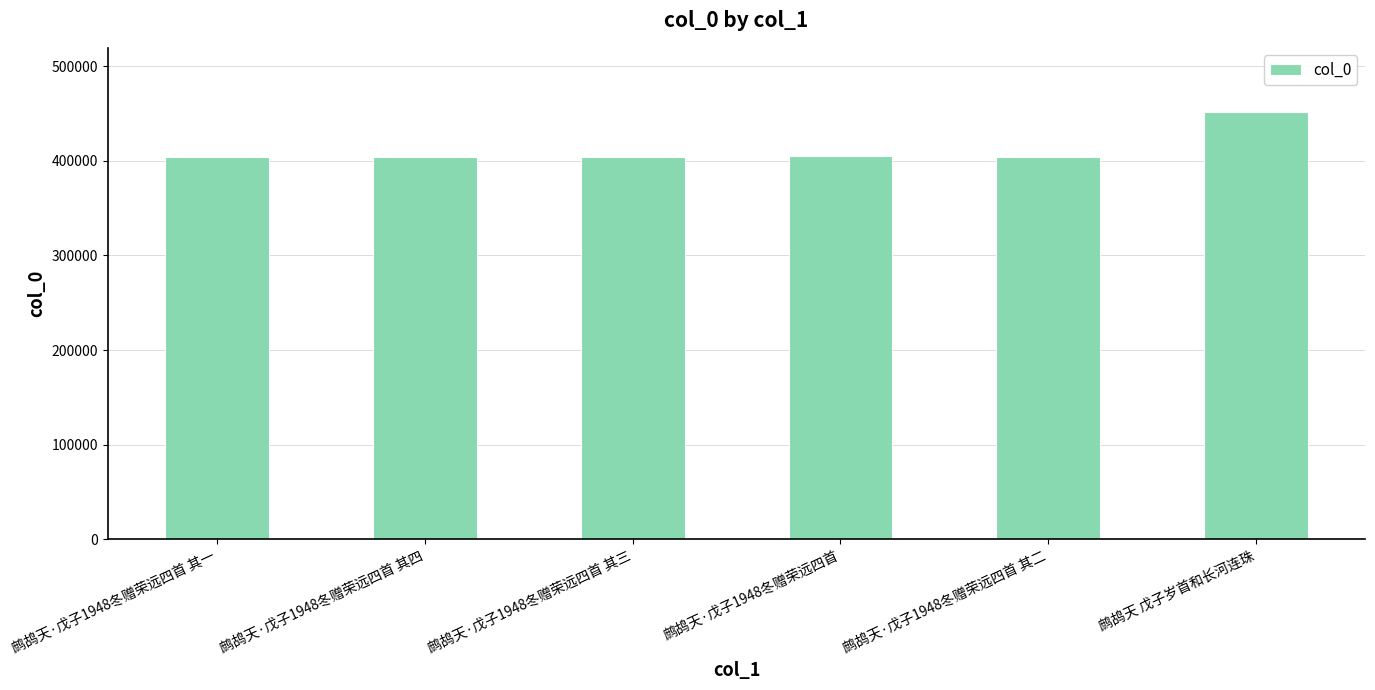

The value at 鹧鸪天·戊子1948冬赠荣远四首 其四 is 403958. True or false?

True